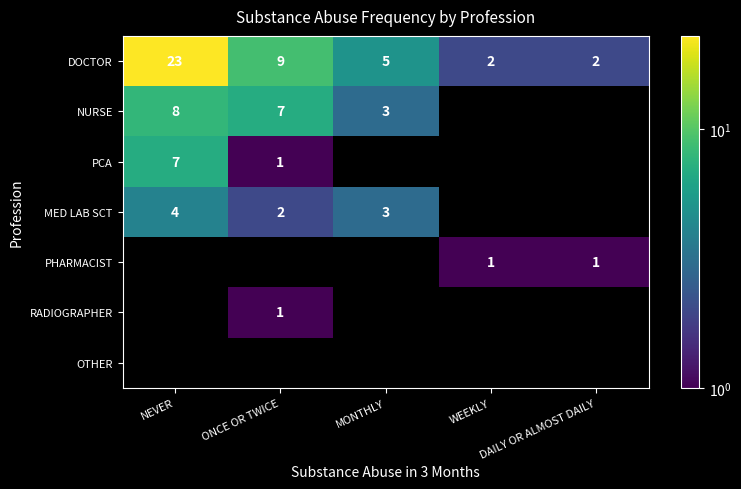

What is the difference between the maximum and minimum values in the DOCTOR series?

21